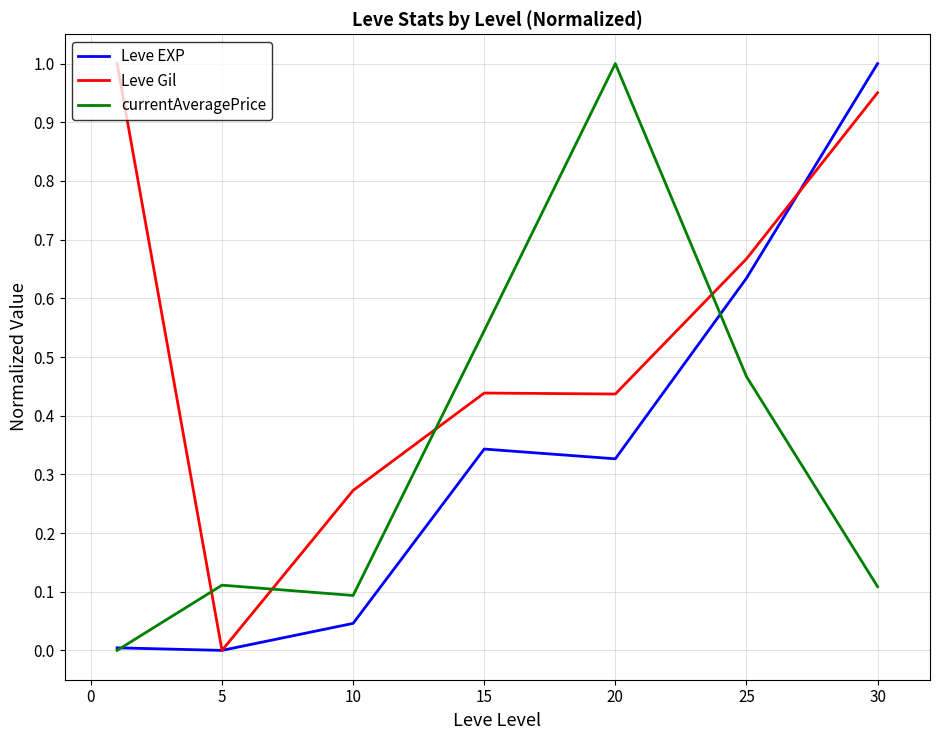

How many times do currentAveragePrice and Leve Gil cross each other?

4